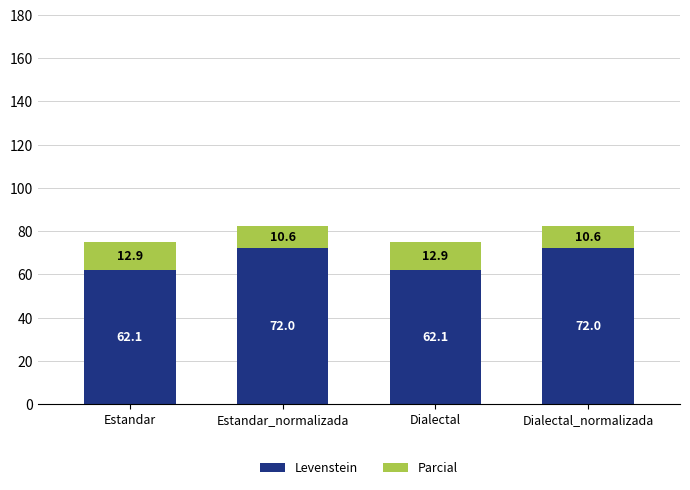

Is it true that Levenstein equals 72.0 at Dialectal_normalizada?

True